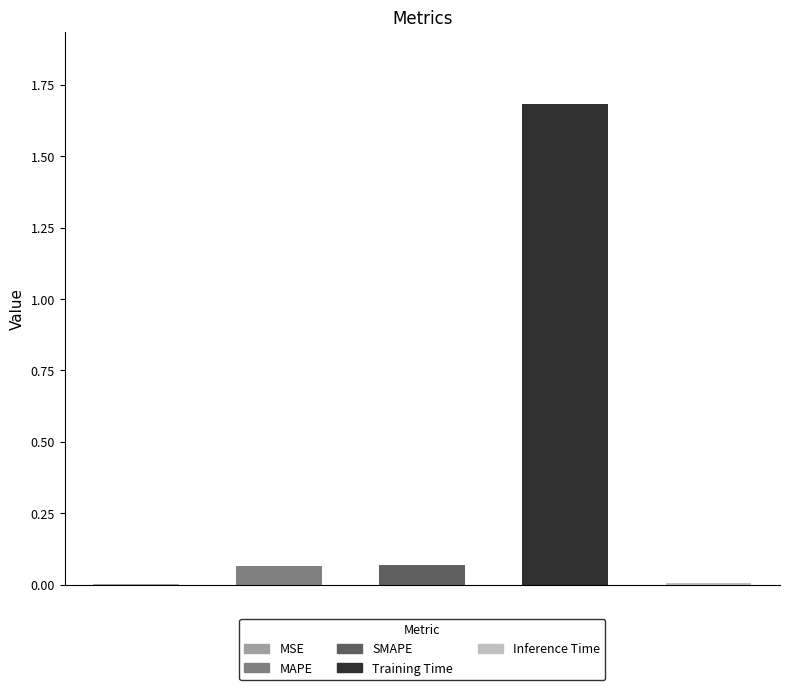

What value does the data have at MAPE?

0.1